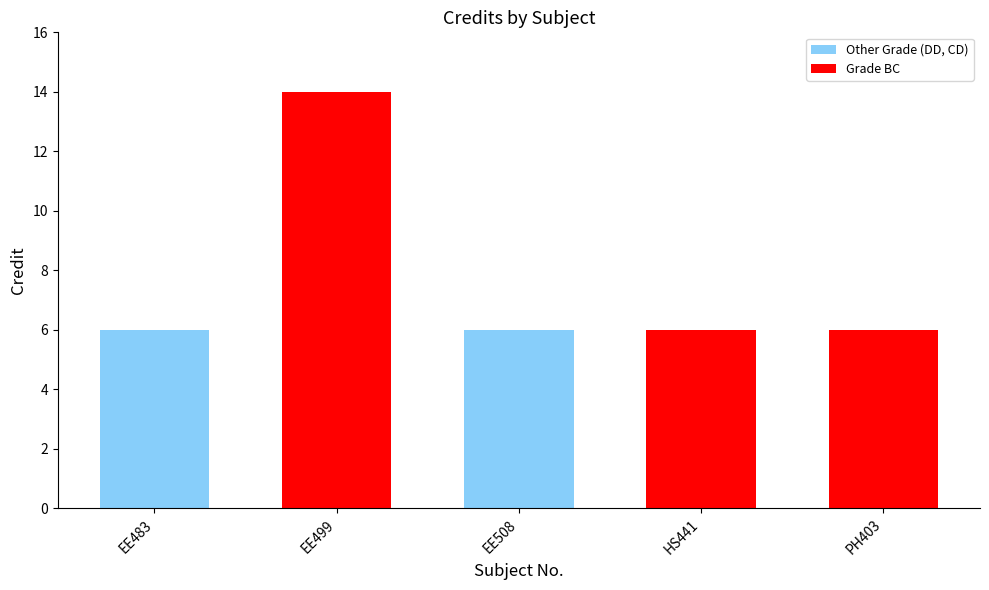

What is the label of the 4th bar from the right?

EE499